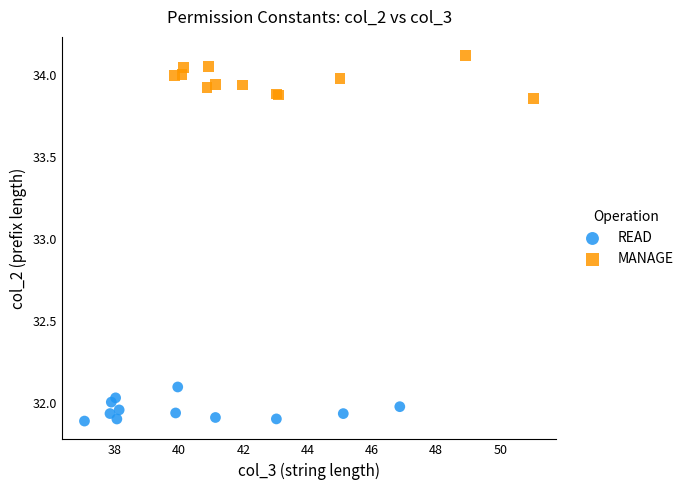

Which series contains the lowest Y value?

READ